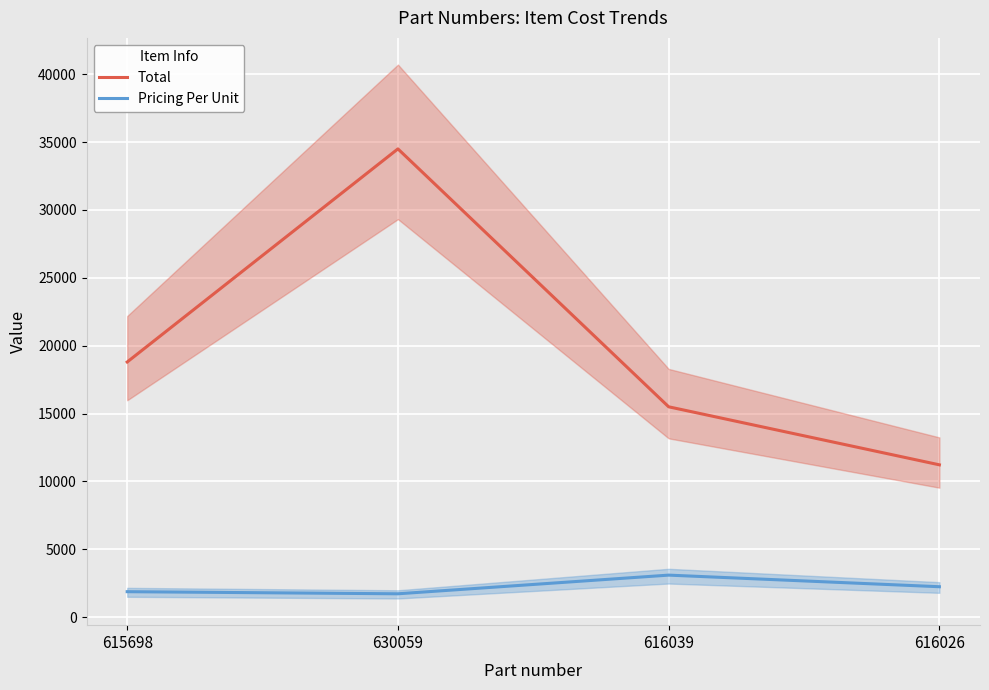

How many interior local peaks does the Total series have?

1